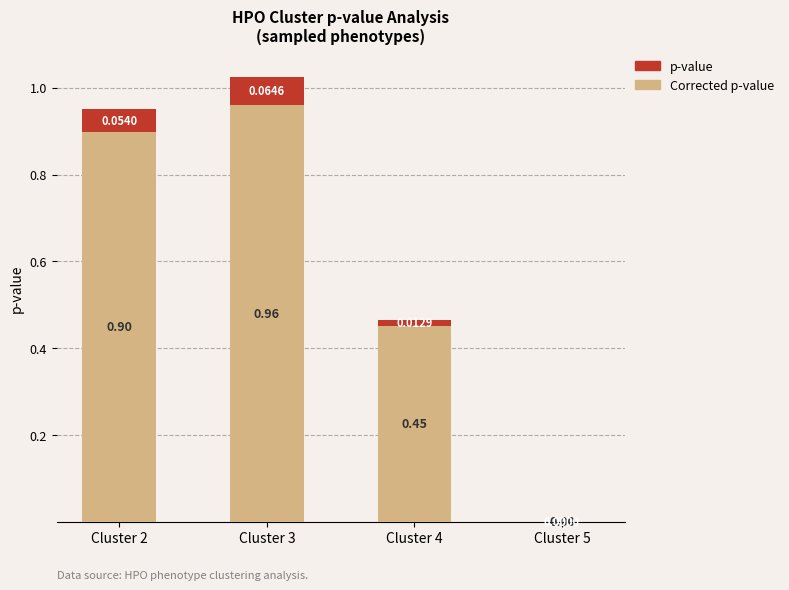

At which category is the sum across all series the highest?

Cluster 3